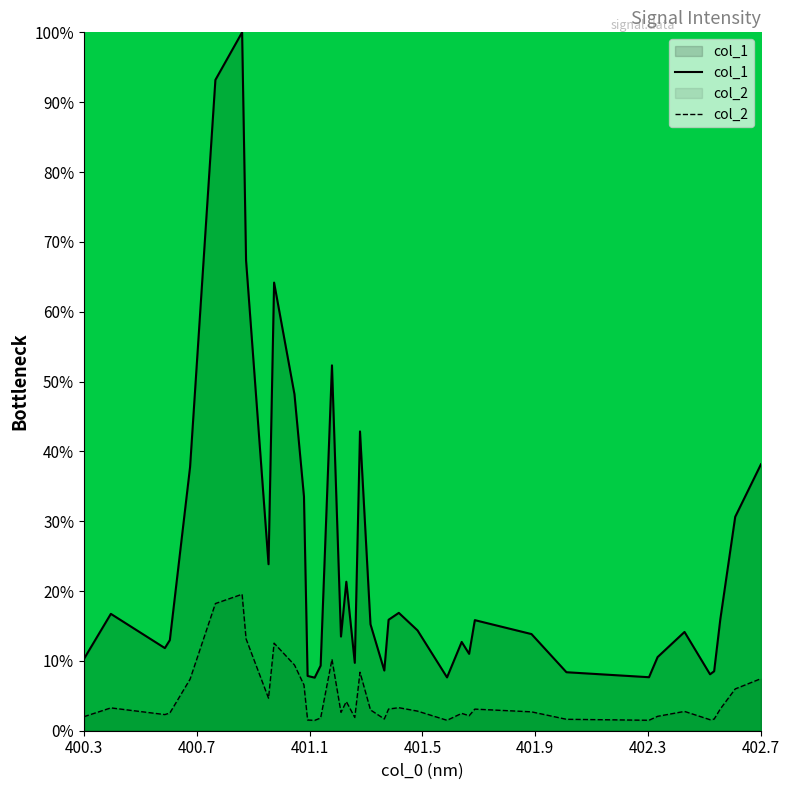

Which series has the largest total across all categories?

col_1